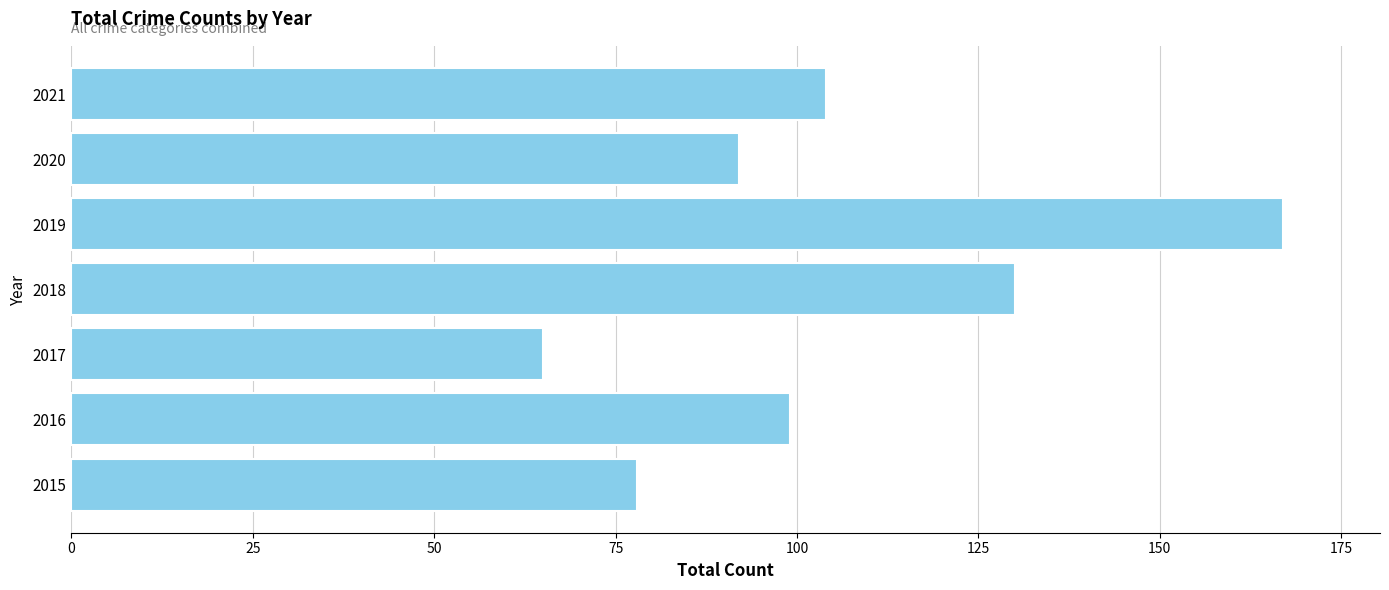

Reading bottom to top, what are all the values shown in this chart?

2015=78	2016=99	2017=65	2018=130	2019=167	2020=92	2021=104